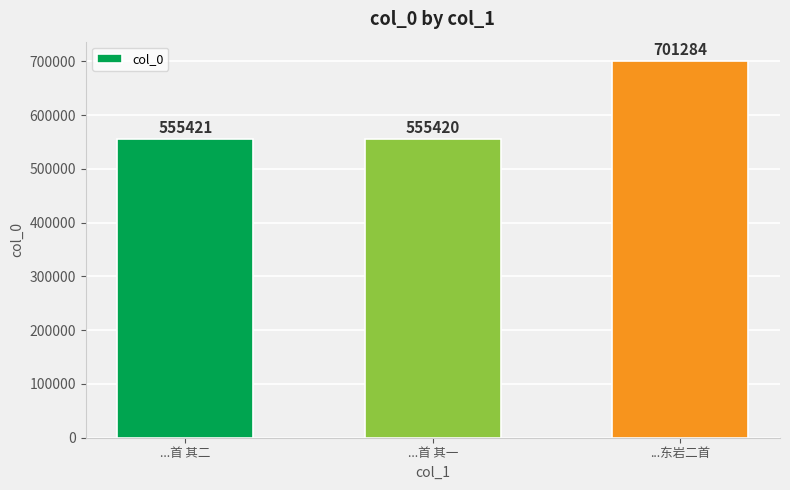

Rank the categories by value from lowest to highest.

...首 其一, ...首 其二, ...东岩二首